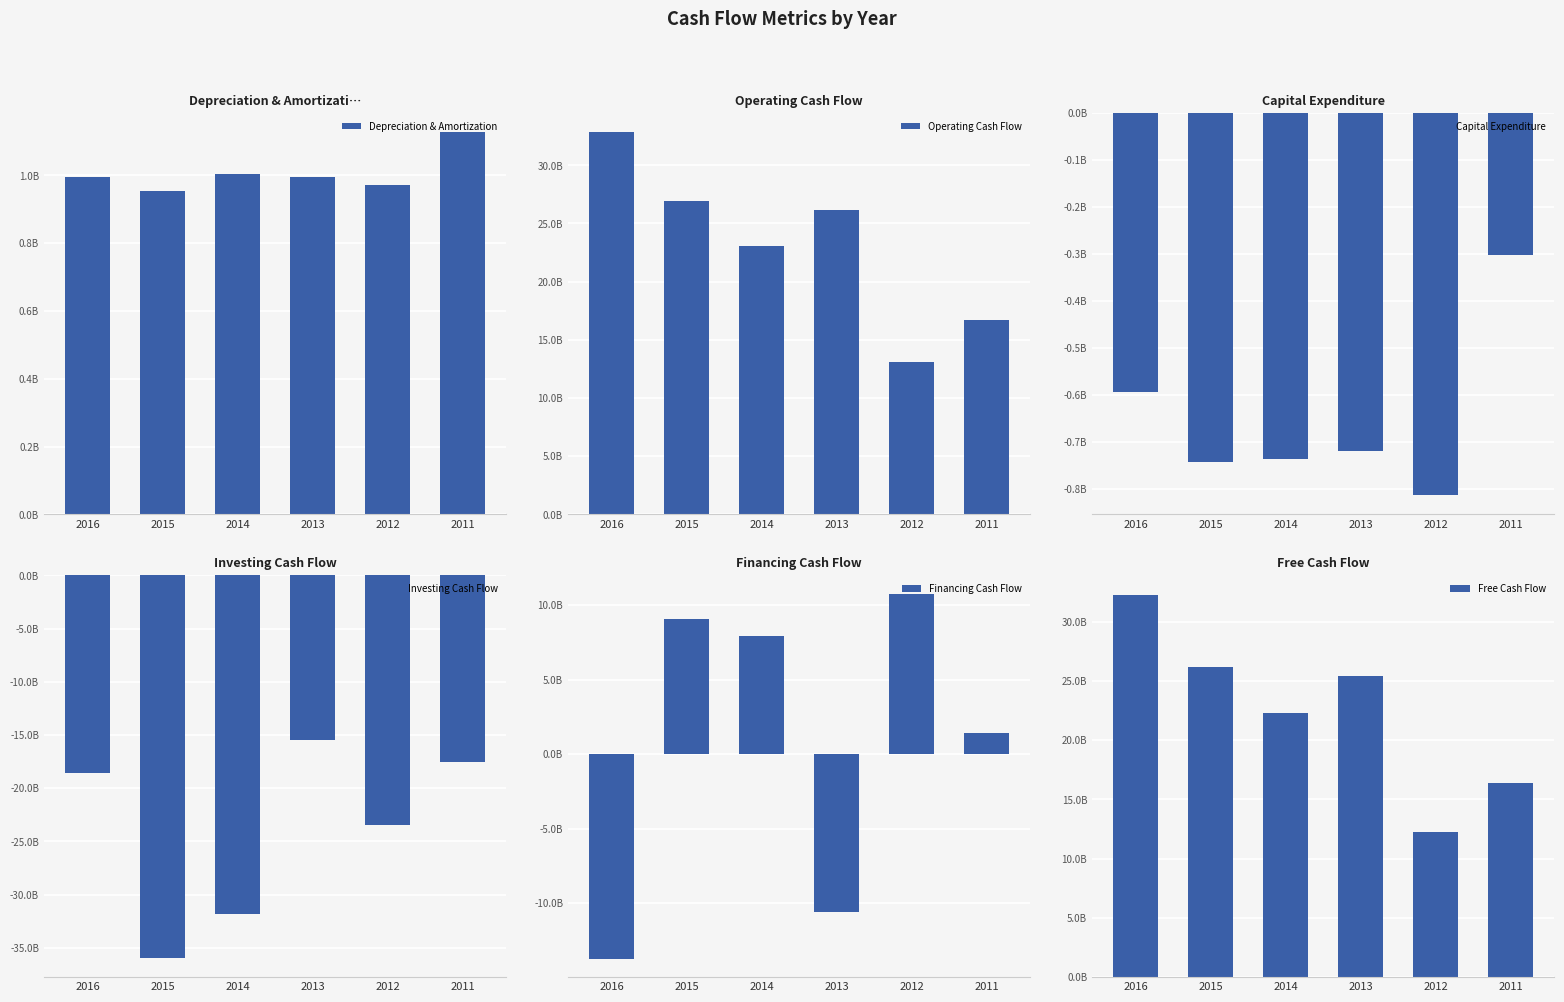

List the series in order of their peak value, lowest first.

Investing Cash Flow, Capital Expenditure, Depreciation & Amortization, Financing Cash Flow, Free Cash Flow, Operating Cash Flow